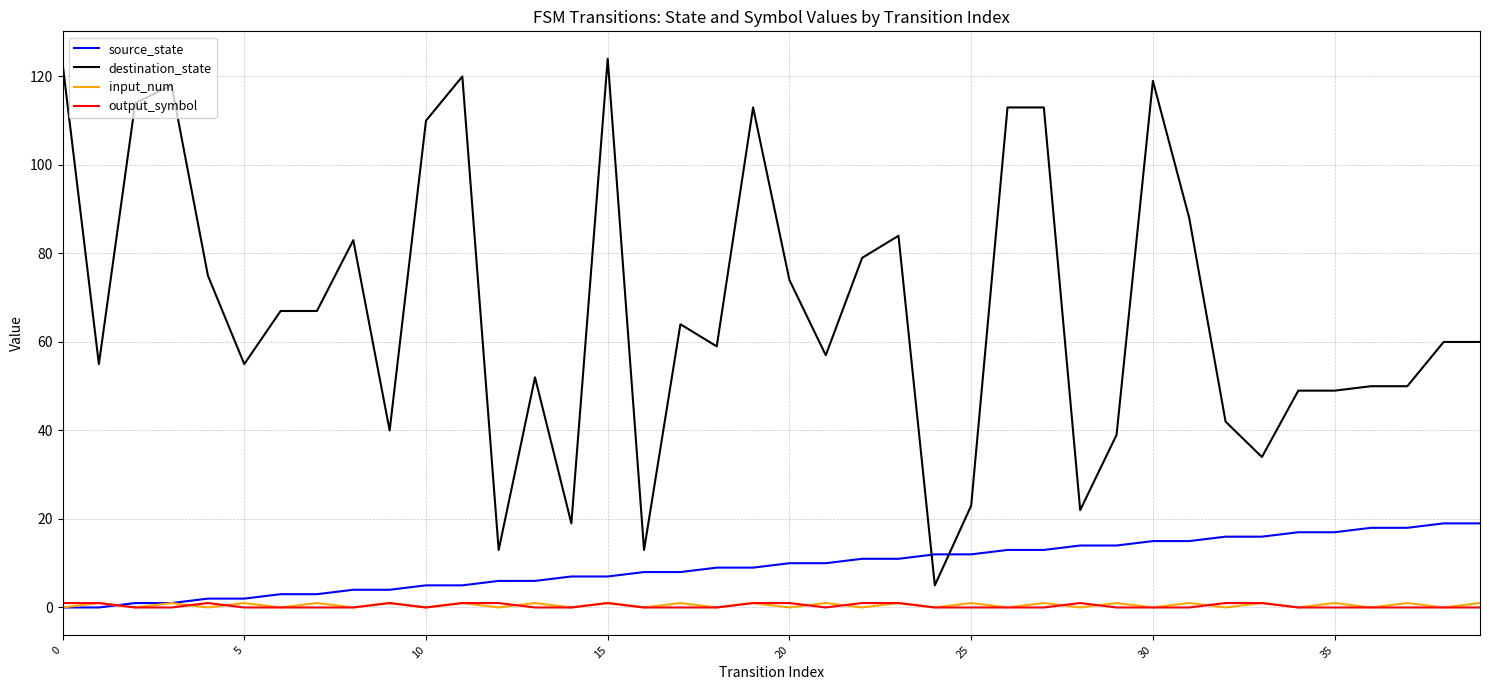

Which series has the largest range (max minus min)?

destination_state